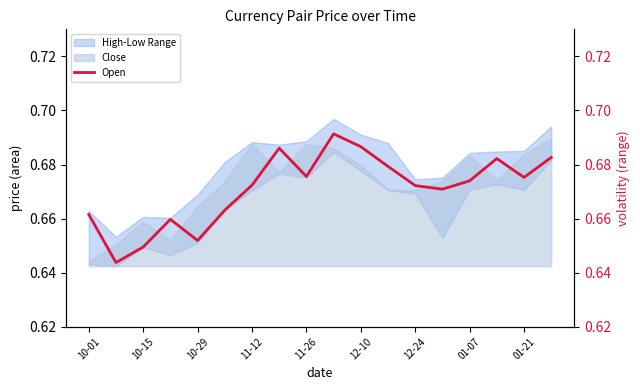

How many interior local peaks (higher than both neighbors) does the data have?

4